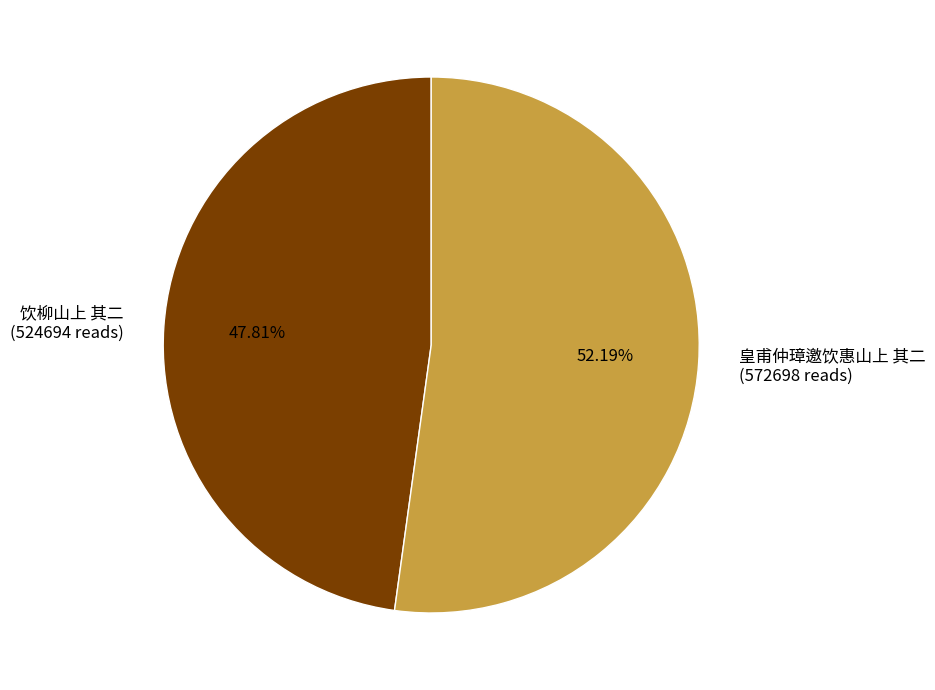

Rank the categories by value from lowest to highest.

饮柳山上 其二, 皇甫仲璋邀饮惠山上 其二